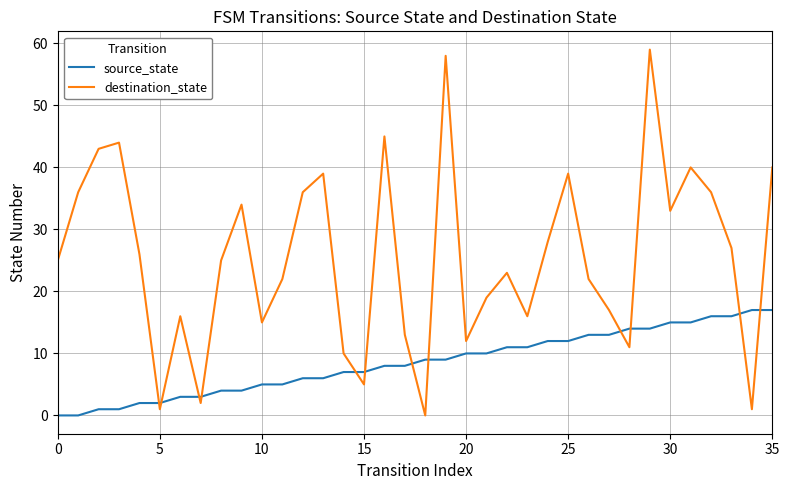

How many distinct data groups are displayed?

2